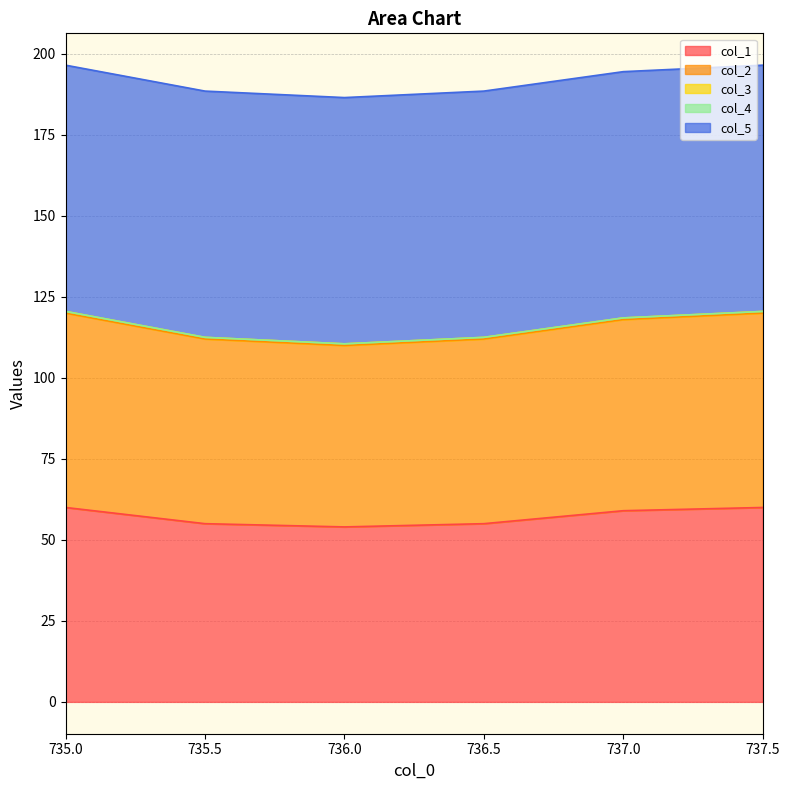

Which category has the lowest value across all series?

735.0